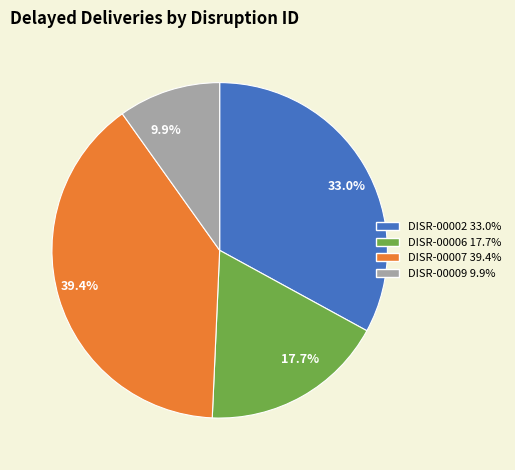

To the nearest percent, what is the difference between the DISR-00007 and DISR-00006 slice percentages?

22%